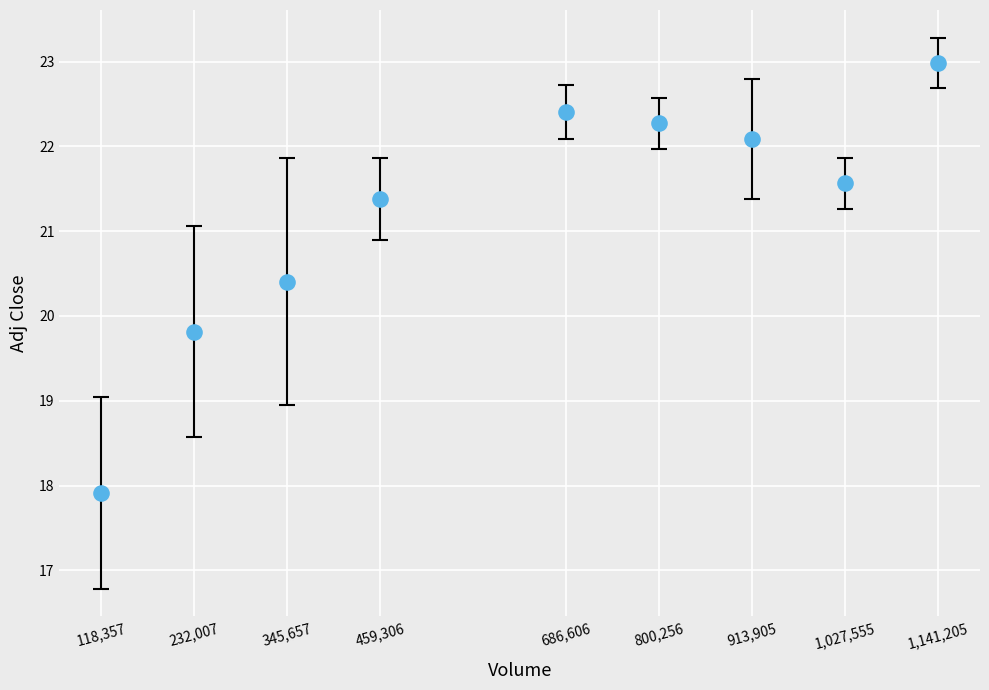

What is the average Y value?

21.2